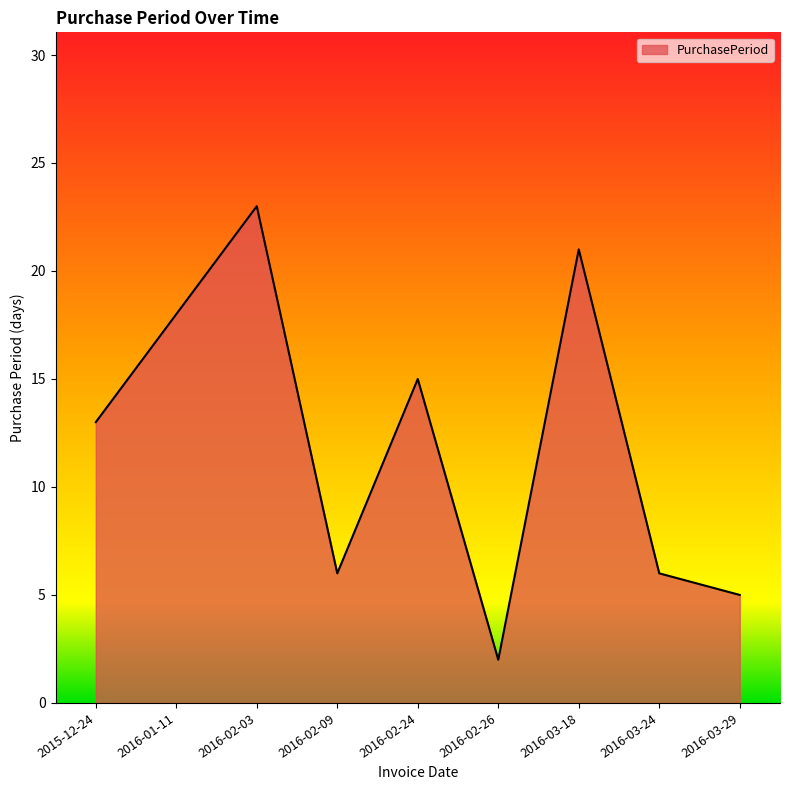

The value at 2016-03-29 is 5. True or false?

True